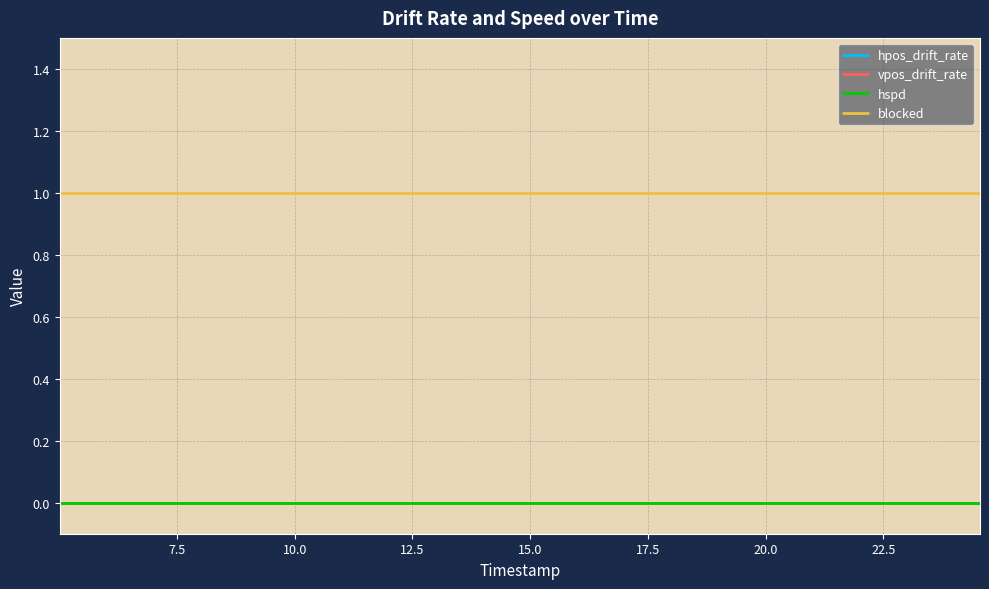

Does the chart display data point markers on the line(s)?

No